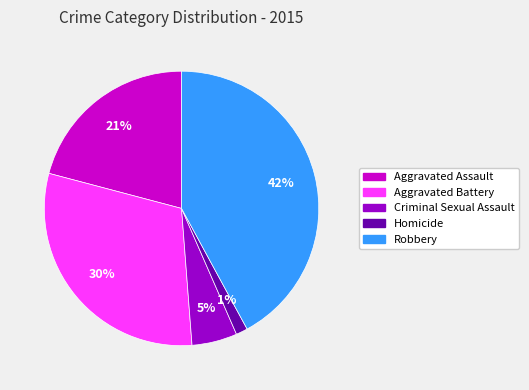

Is it true that Criminal Sexual Assault is 15% of the pie?

False